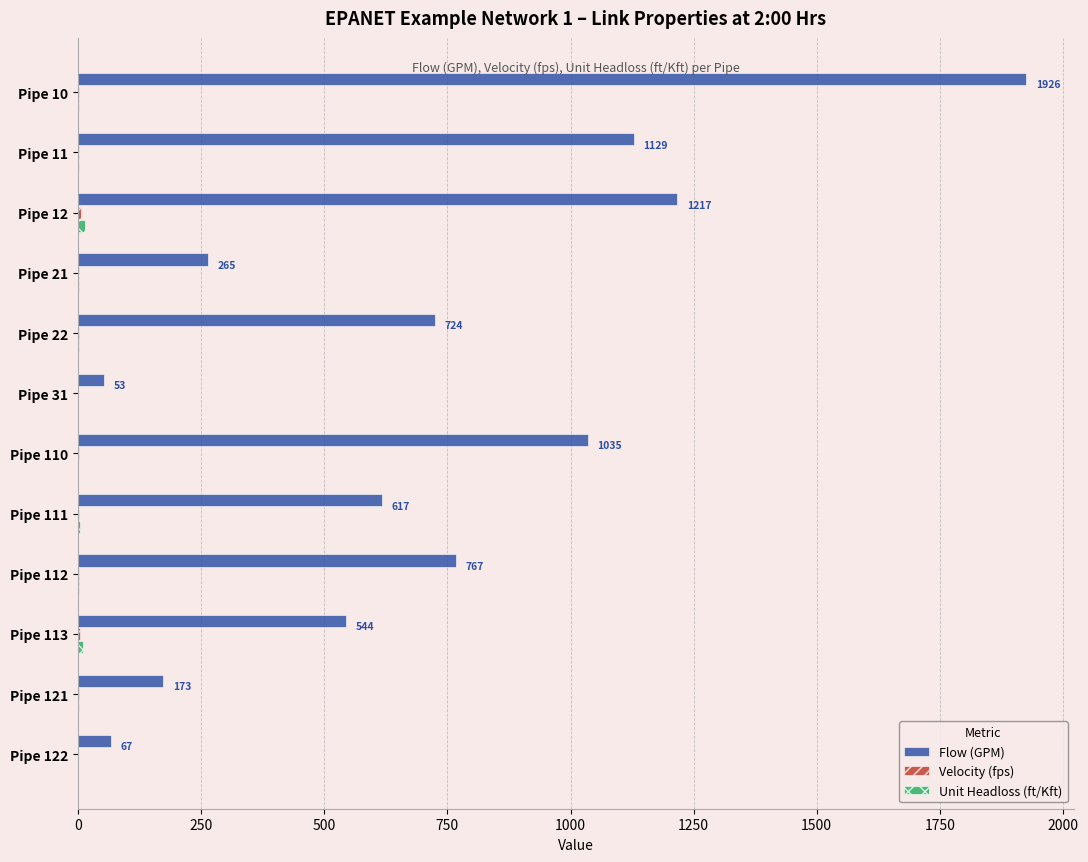

Between Pipe 10 and Pipe 21, which series saw the biggest shift?

Flow (GPM)